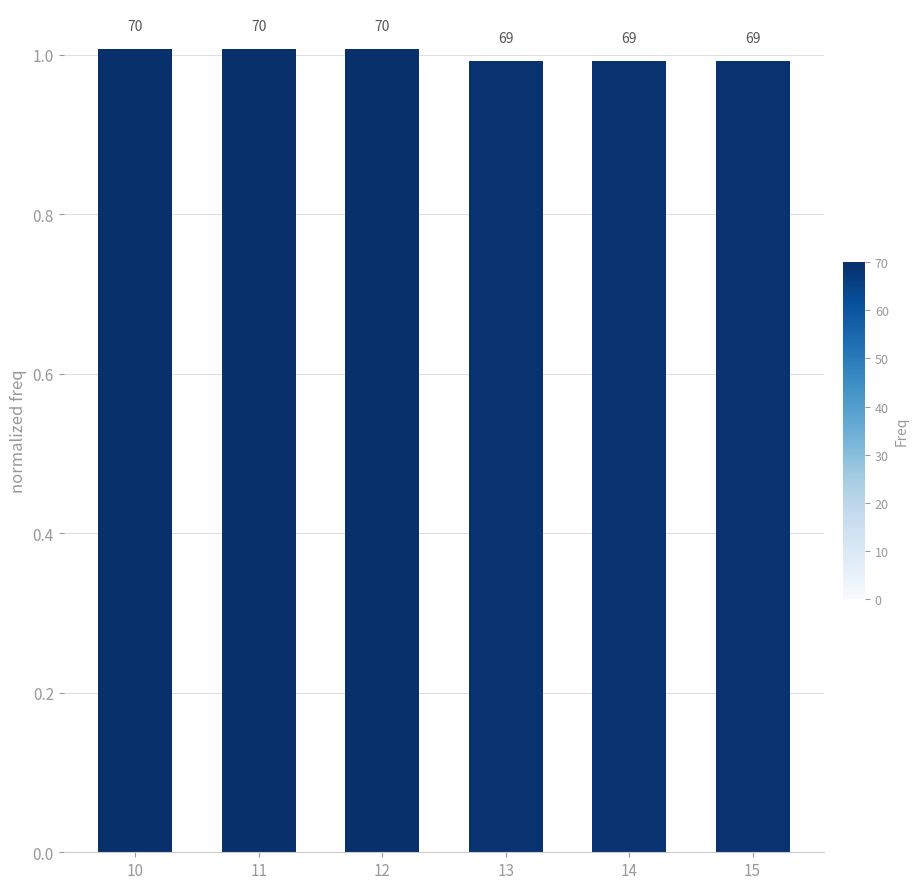

Does the chart contain any negative values?

No